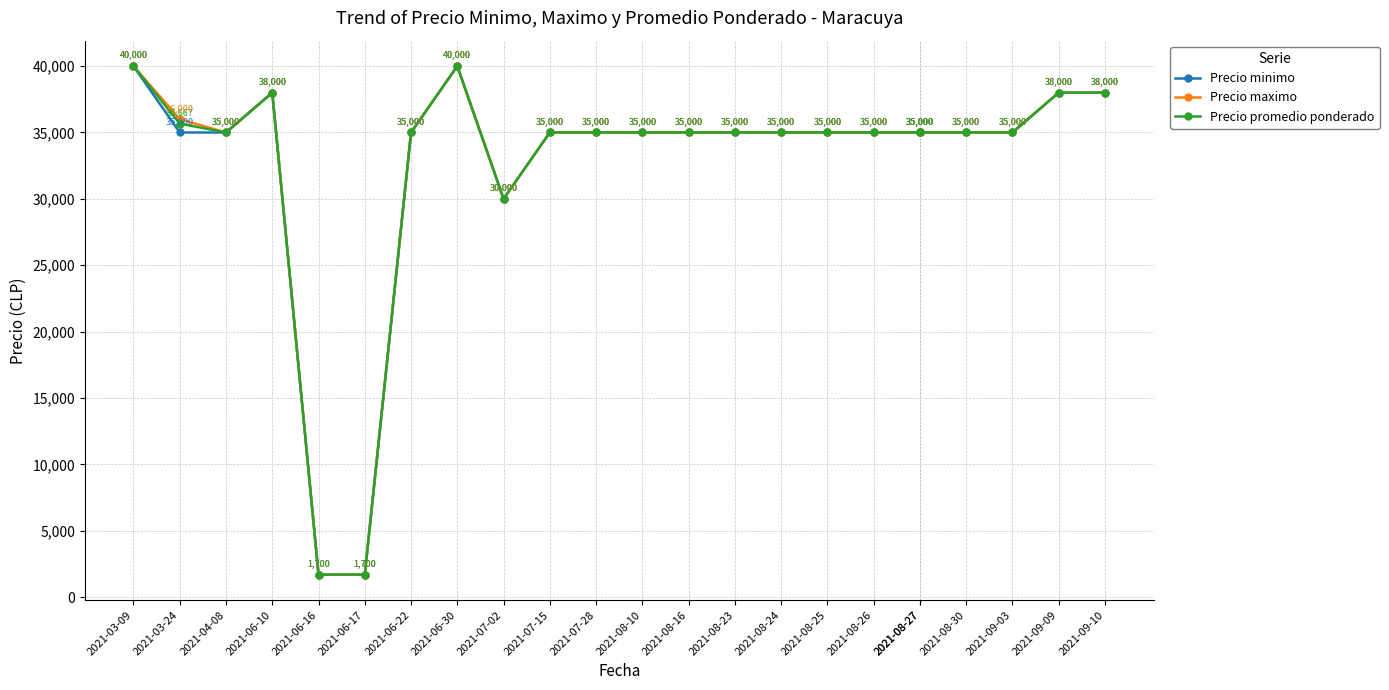

At which category is the sum across all series the highest?

2021-03-09